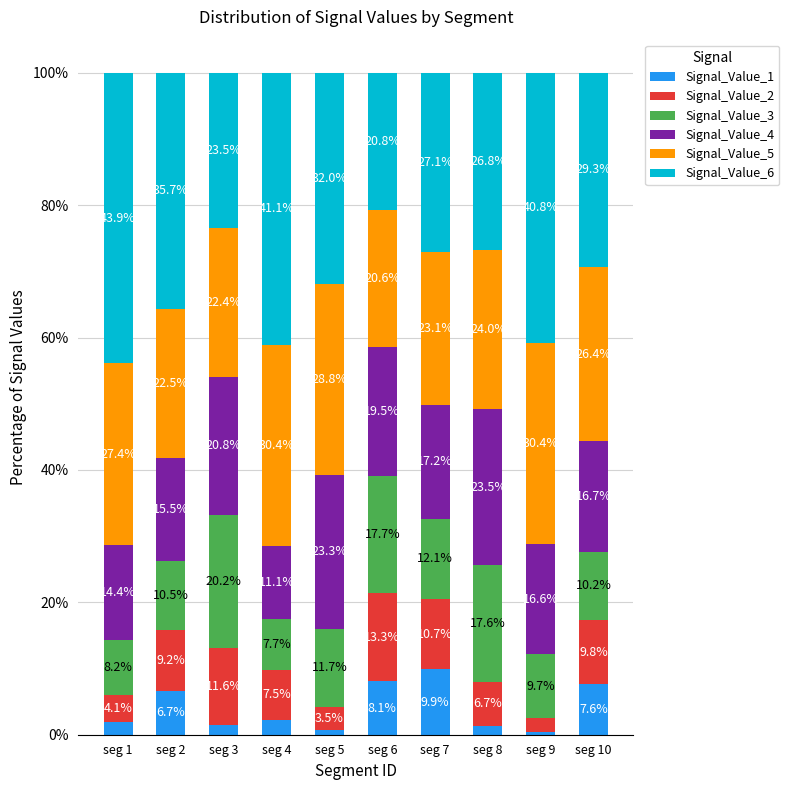

What is the highest value of the Signal_Value_1 series?

9.9